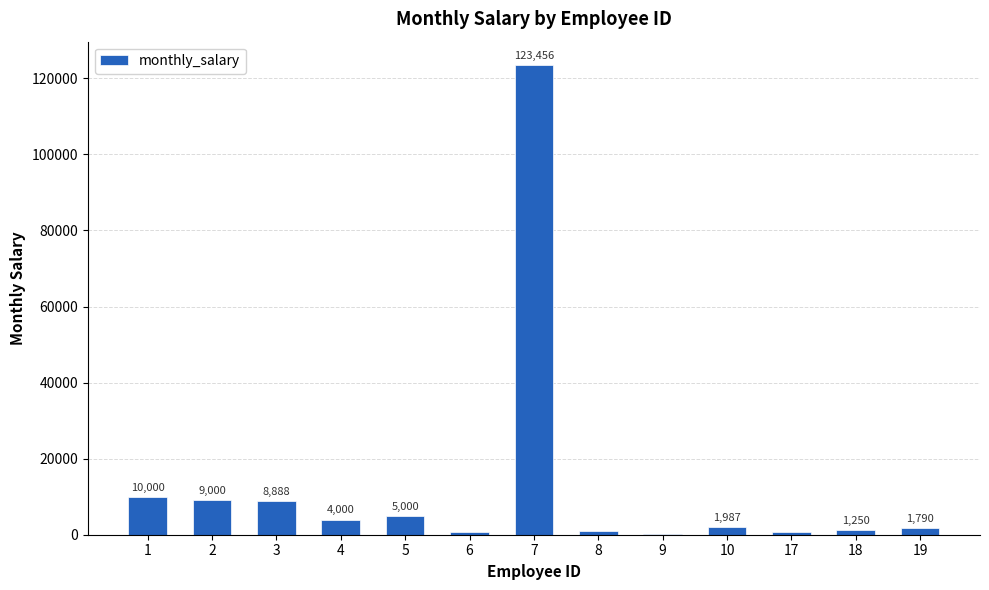

What value does the data have at 1, to the nearest 50?

10000